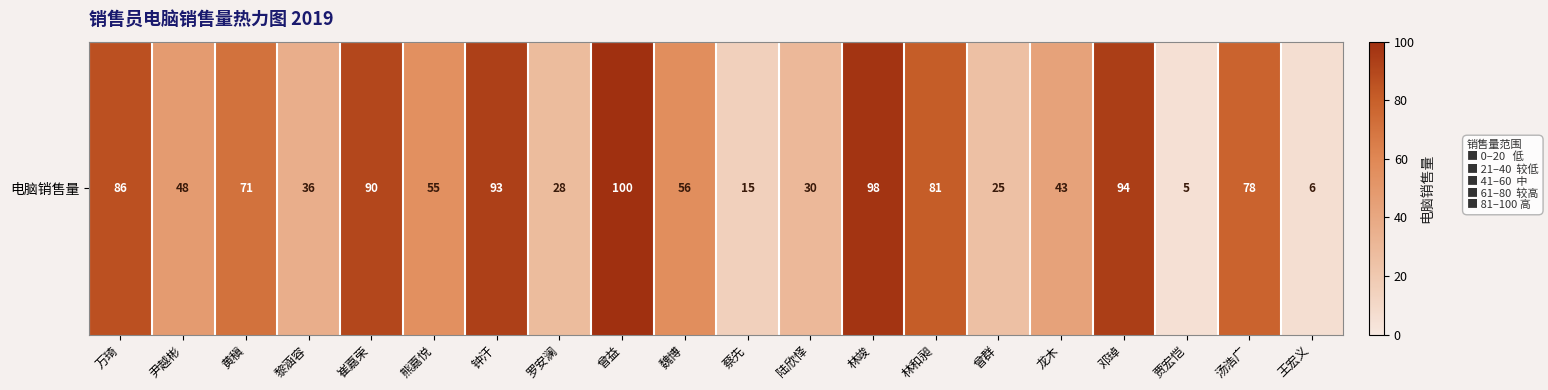

Reading right to left, extract all data points from this chart.

6	78	5	94	43	25	81	98	30	15	56	100	28	93	55	90	36	71	48	86